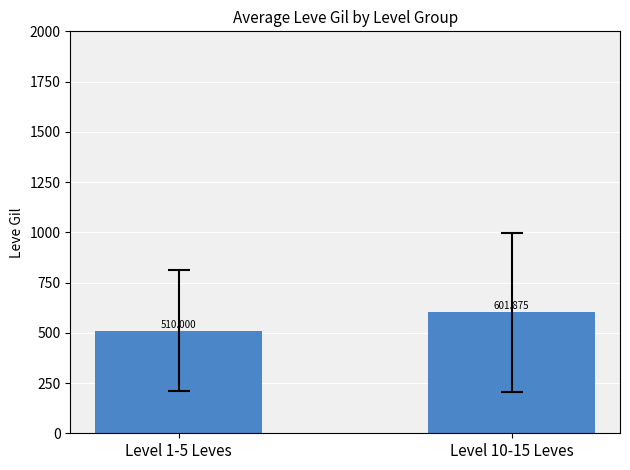

Reading left to right, what are all the values shown in this chart?

Level 1-5 Leves=510.0	Level 10-15 Leves=601.9